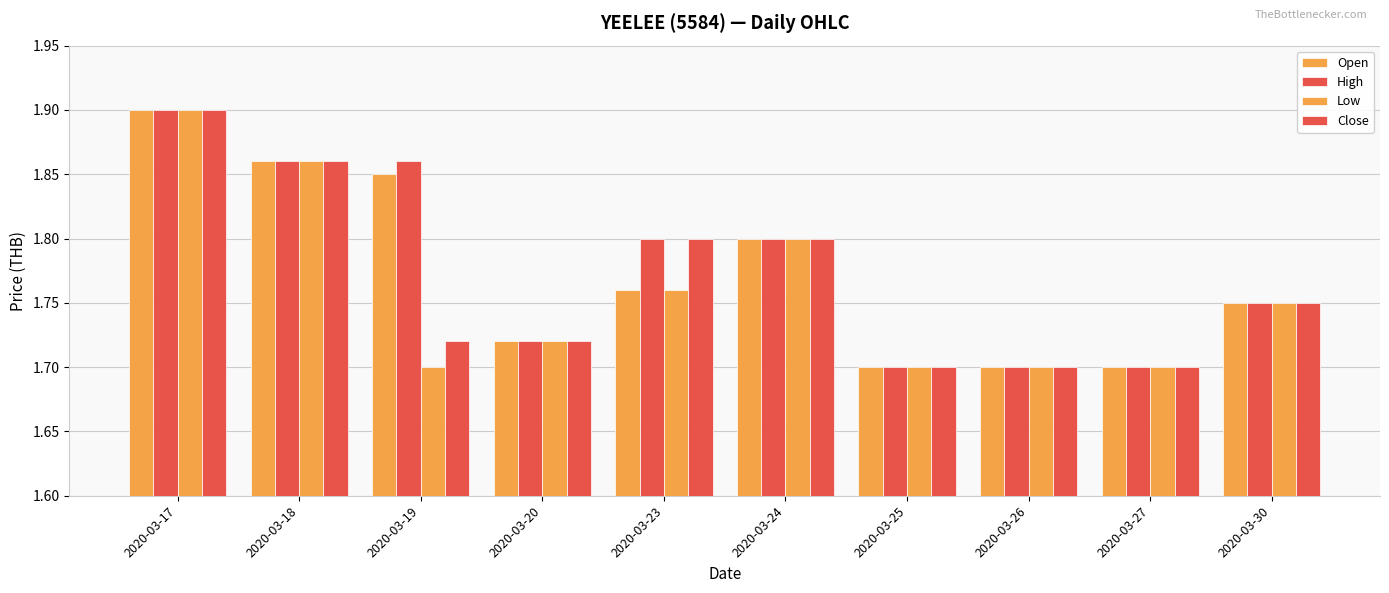

Does the chart contain stacked bars?

No